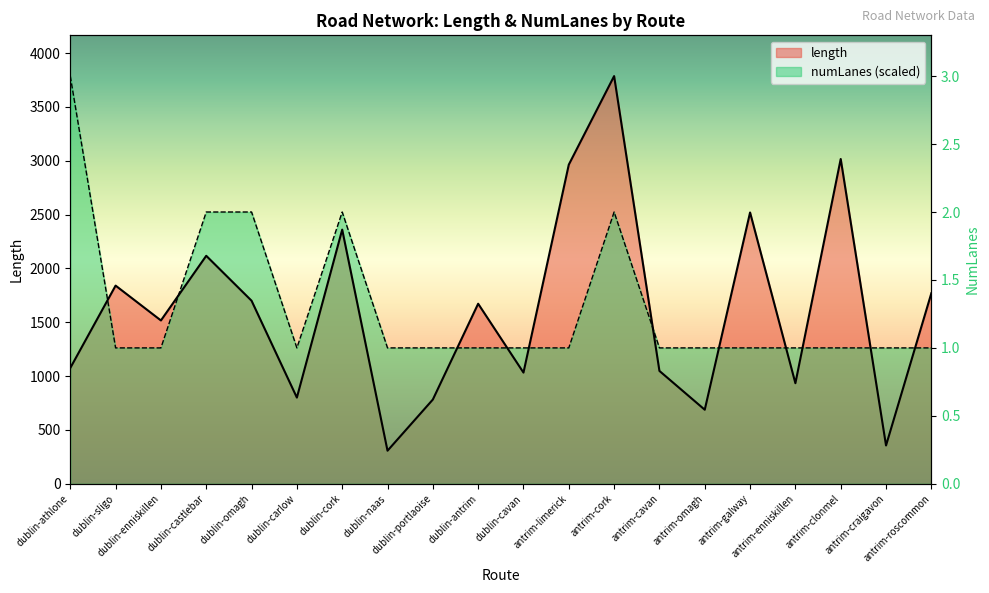

How many interior local valleys does the length series have?

7